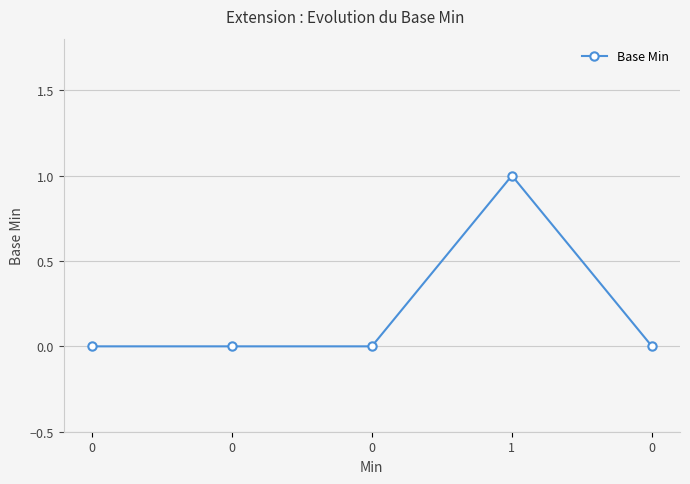

List the labels in order of value, largest first.

1, 0, 0, 0, 0